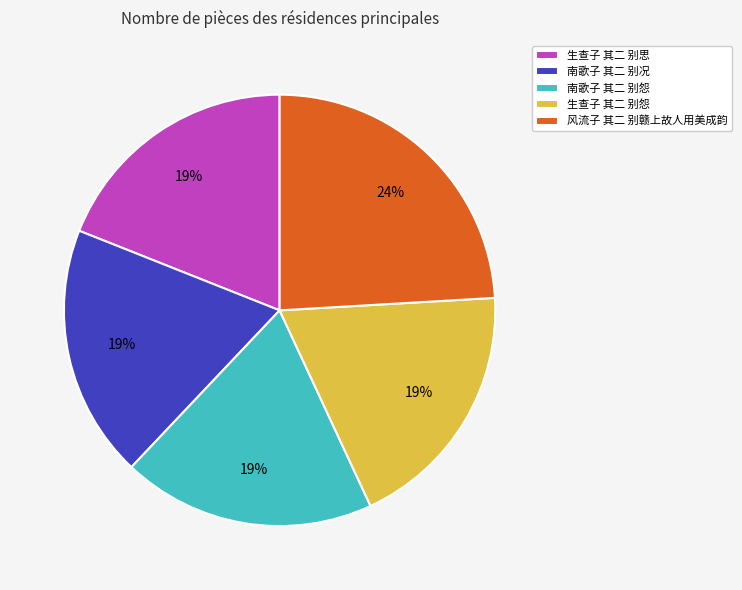

Count the number of slices in the pie.

5